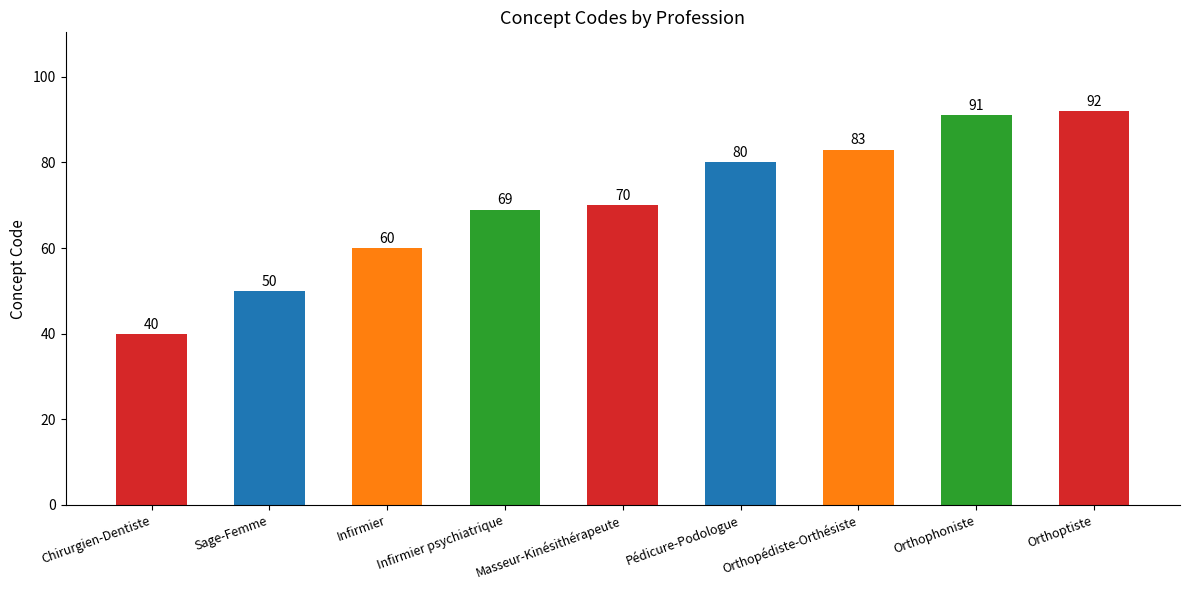

Read the value at Infirmier psychiatrique.

69